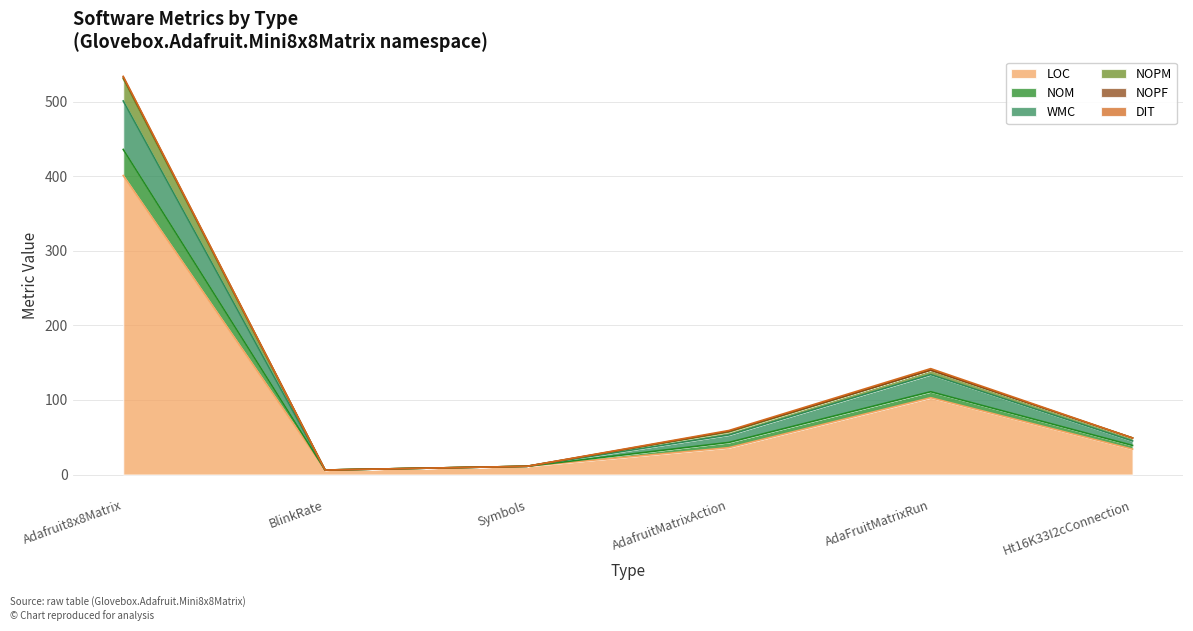

Does the chart have visible grid lines?

Yes